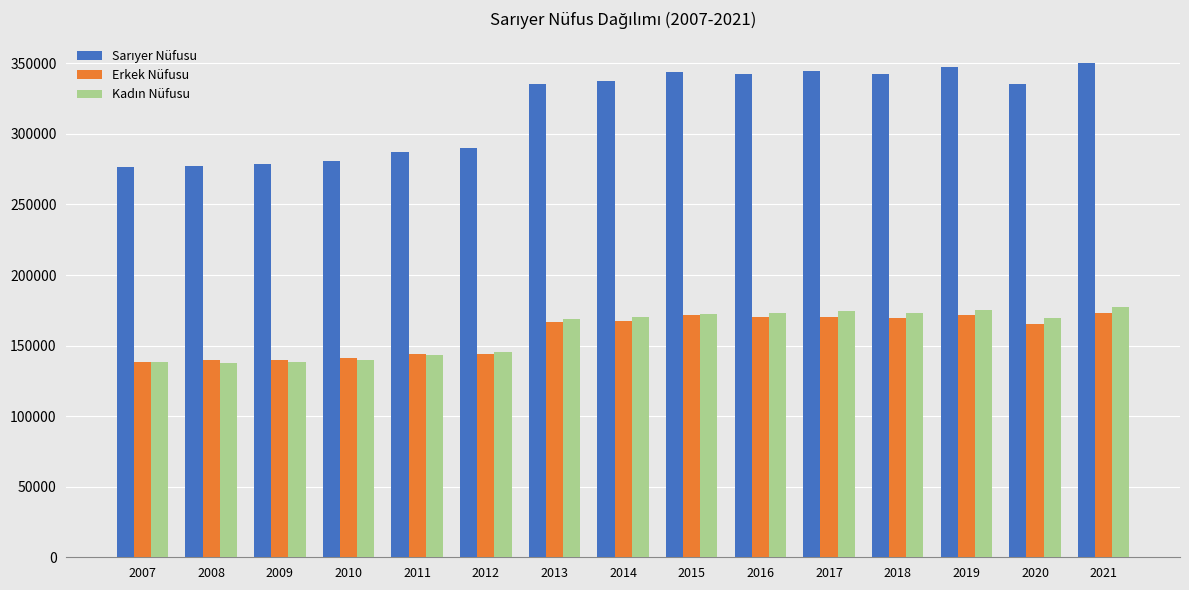

At how many categories does at least one series exceed 221880?

15